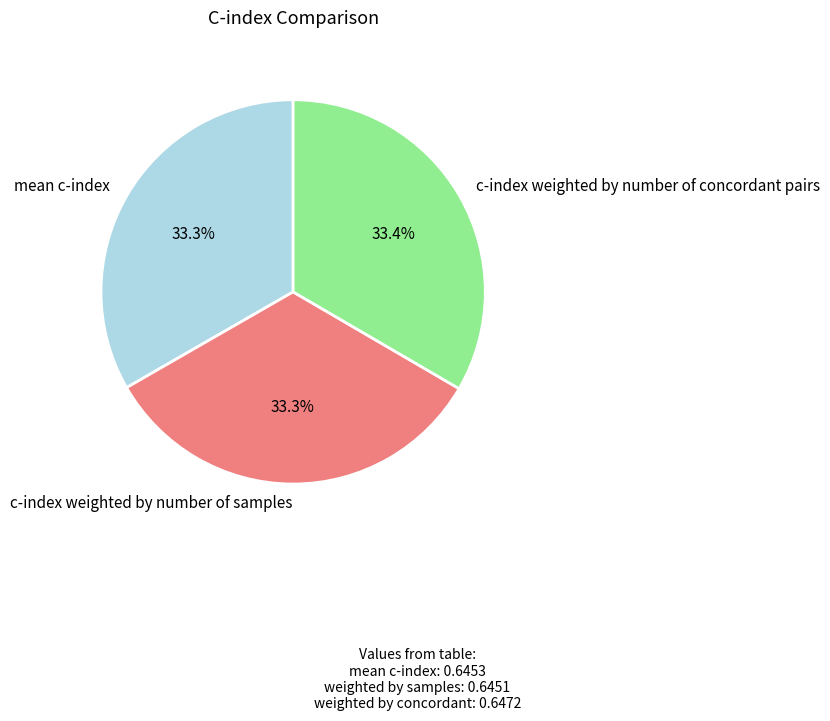

Does c-index weighted by number of concordant pairs account for over 50% of the chart?

No